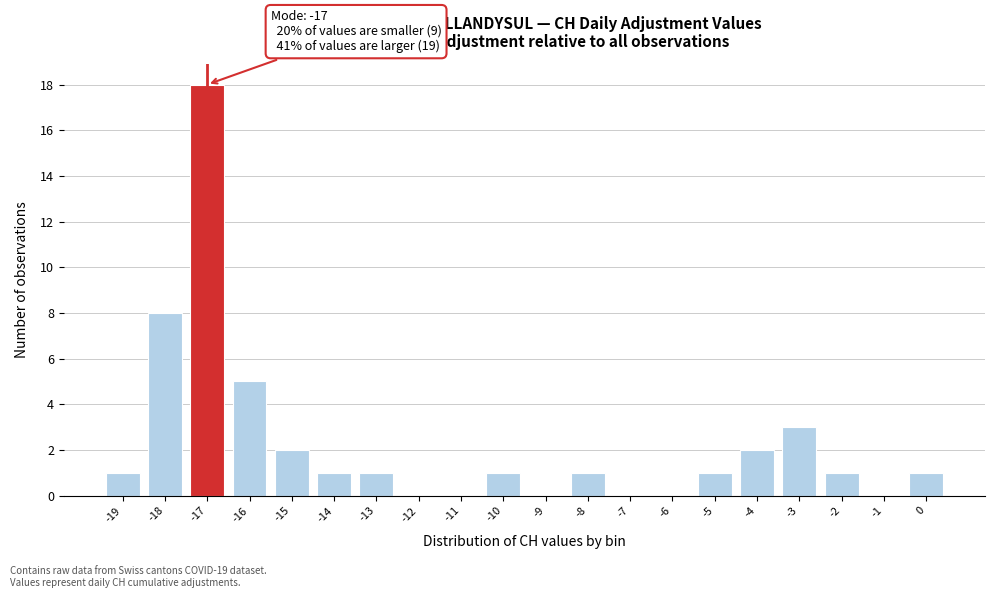

Over which range of the x-axis is the bar tallest?

-17.5 to -16.5